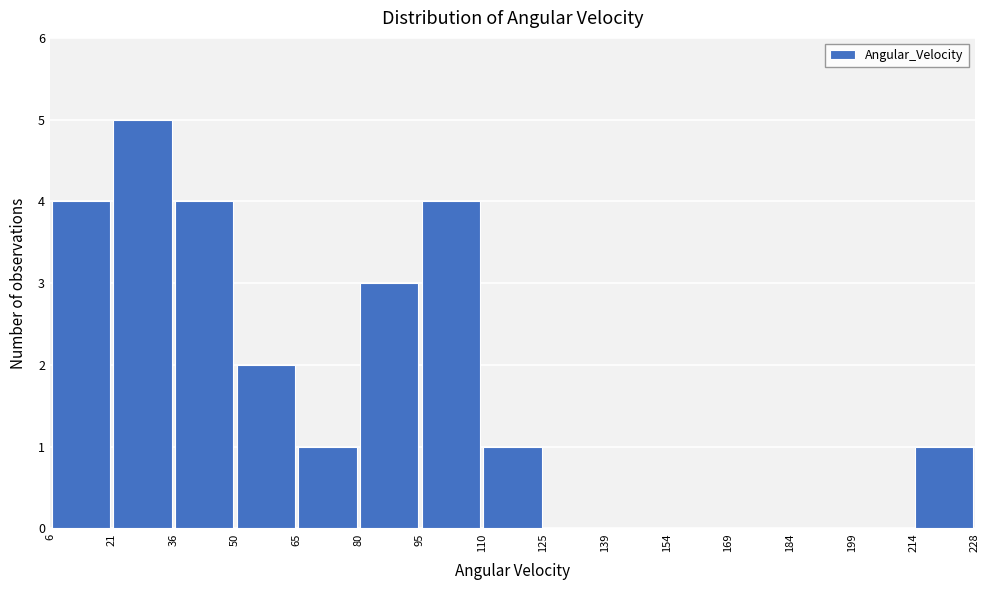

Reading left to right, transcribe this chart: for each bar, give the range it covers on the x-axis and its height. The values are not printed on the chart, so give them approximately, as read against the axis.

6 to 21: 4
21 to 36: 5
36 to 50: 4
50 to 65: 2
65 to 80: 1
80 to 95: 3
95 to 110: 4
110 to 125: 1
125 to 139: 0
139 to 154: 0
154 to 169: 0
169 to 184: 0
184 to 199: 0
199 to 214: 0
214 to 228: 1